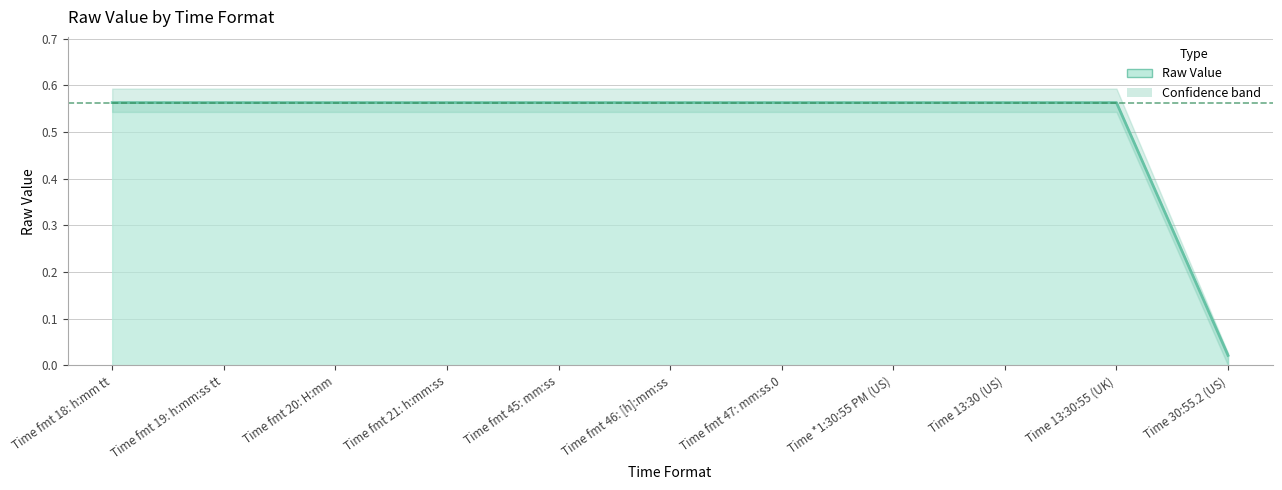

The chart shows a value of 0.6 at Time fmt 47: mm:ss.0. True or false?

True